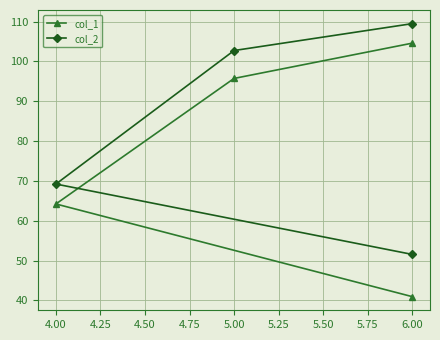

True or false: col_1 and col_2 cross at least once.

False